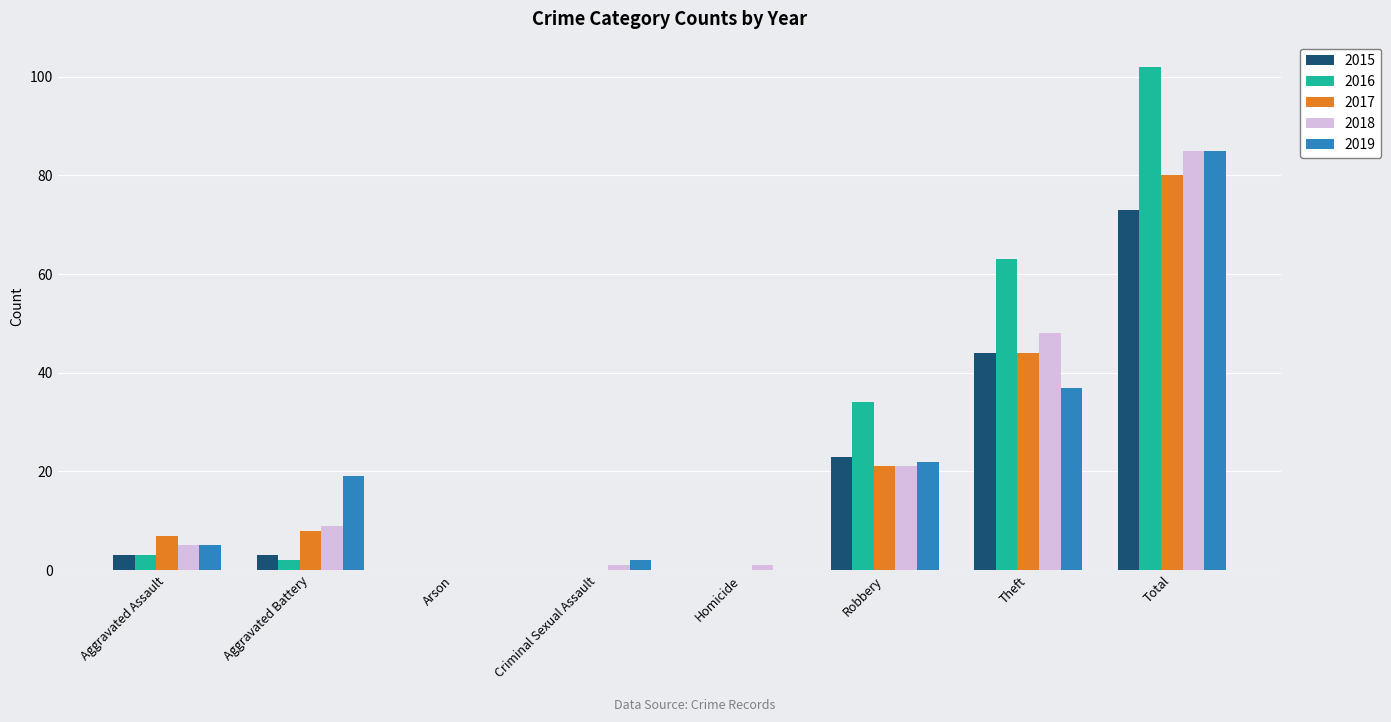

Reading left to right, transcribe all the data shown in this chart.

2015: 3	3	0	0	0	23	44	73
2016: 3	2	0	0	0	34	63	102
2017: 7	8	0	0	0	21	44	80
2018: 5	9	0	1	1	21	48	85
2019: 5	19	0	2	0	22	37	85